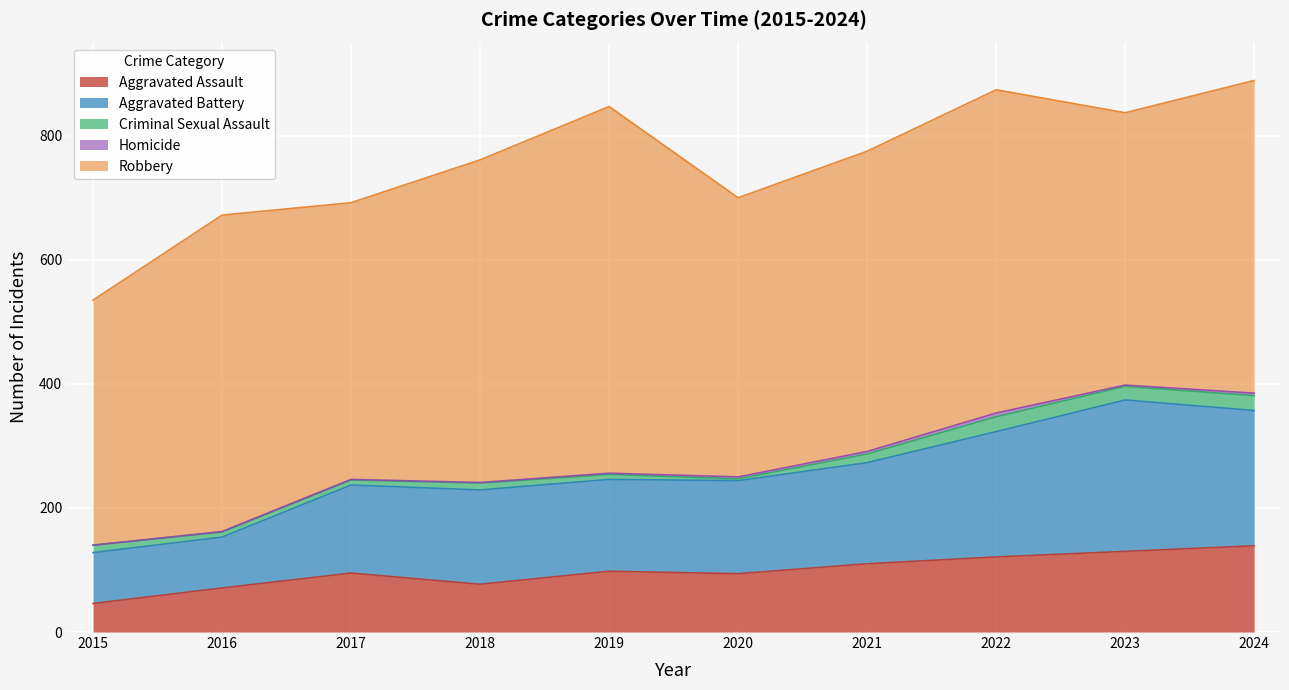

What is the sum of the Criminal Sexual Assault values at 2017 and 2023?

30